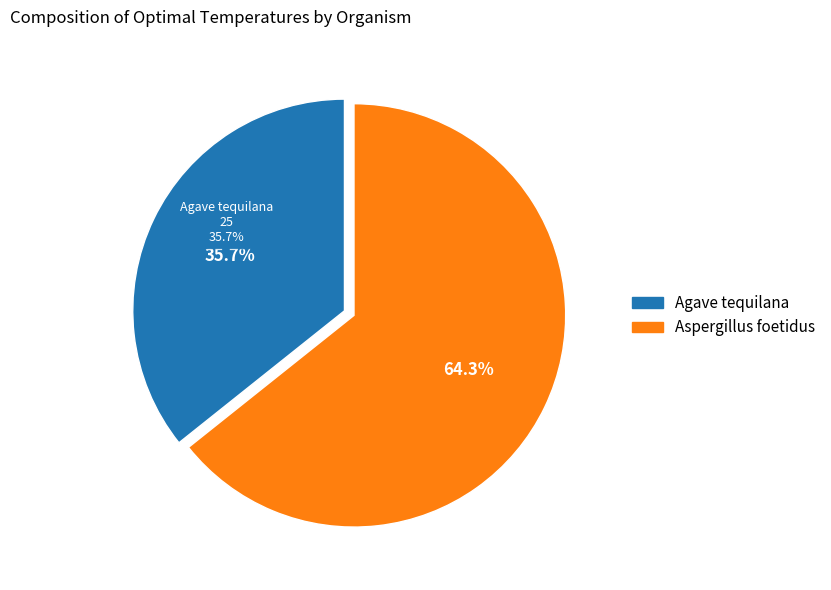

Which slice is the smallest?

Agave tequilana